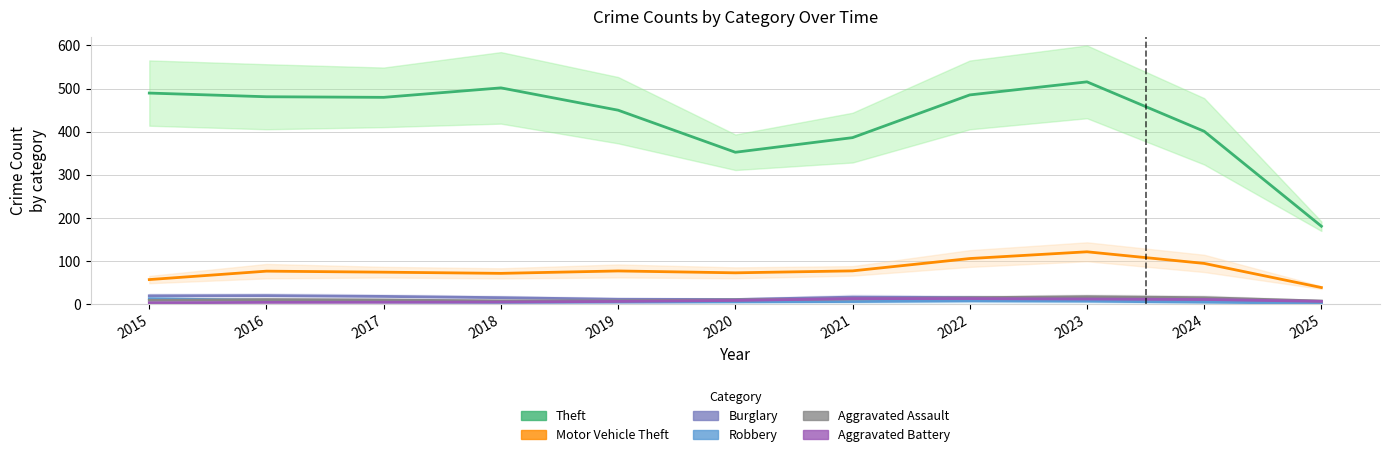

The Theft series shows 449.9 at 2019. True or false?

True